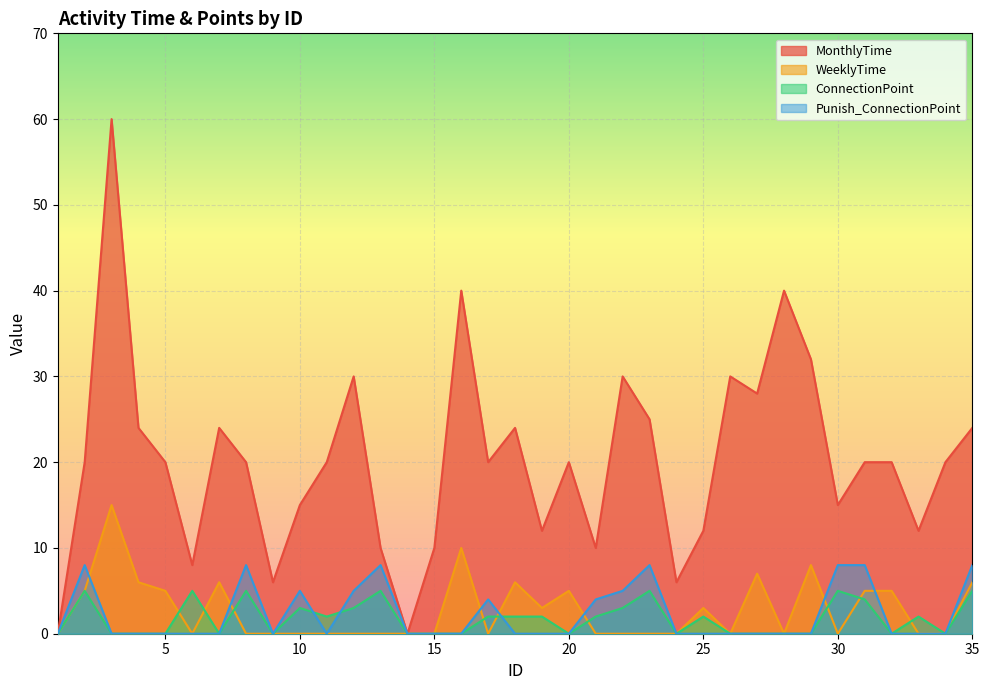

How many intersections are there between Punish_ConnectionPoint and WeeklyTime?

7